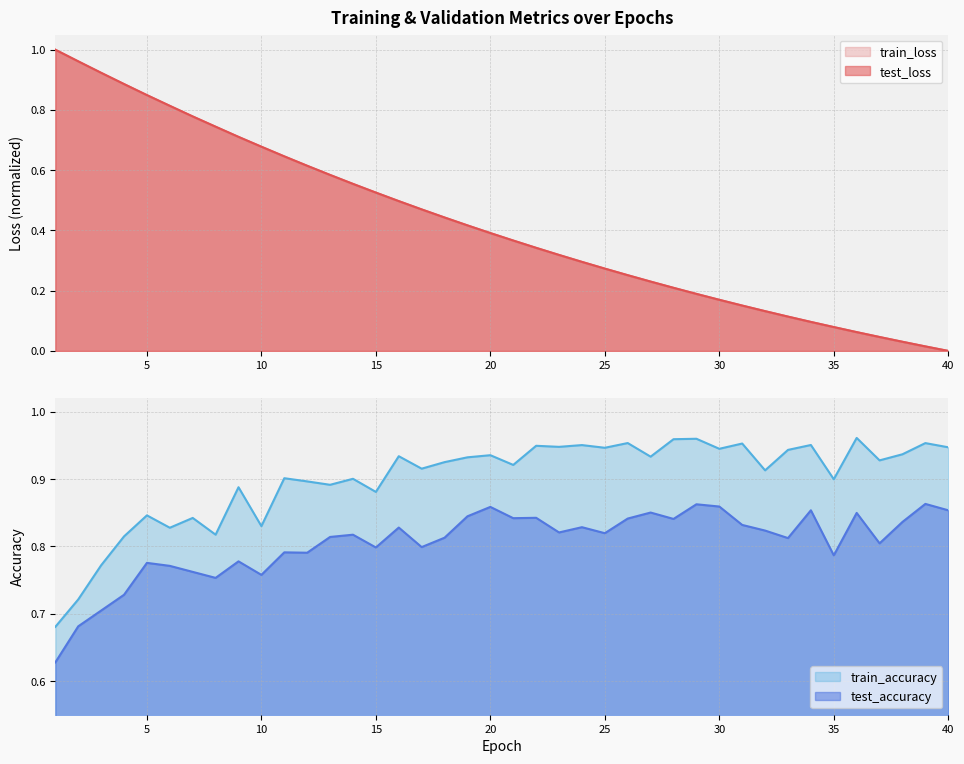

Which series changed the most between 23 and 33?

test_loss